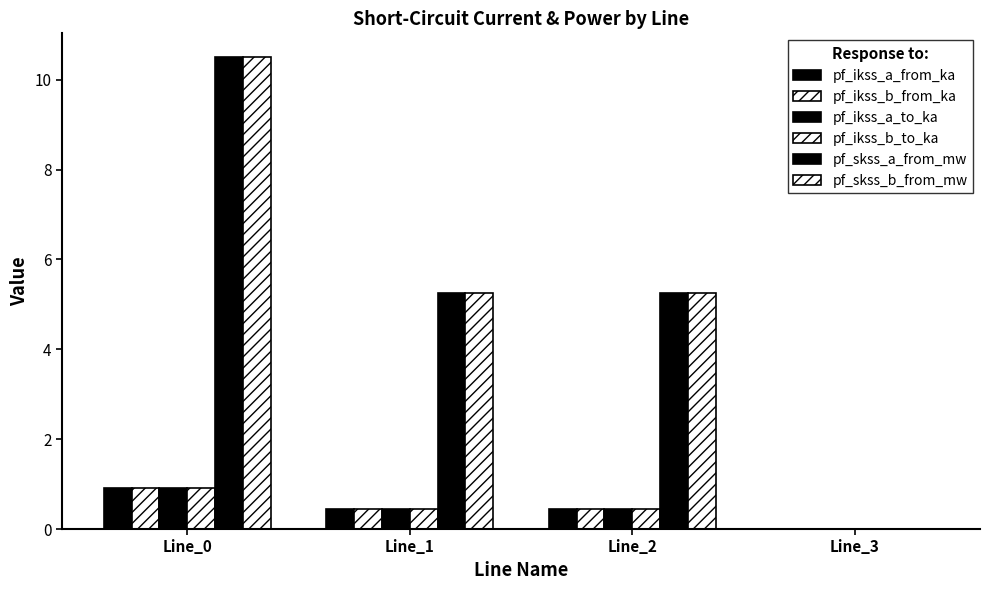

At which category is the sum across all series the highest?

Line_0